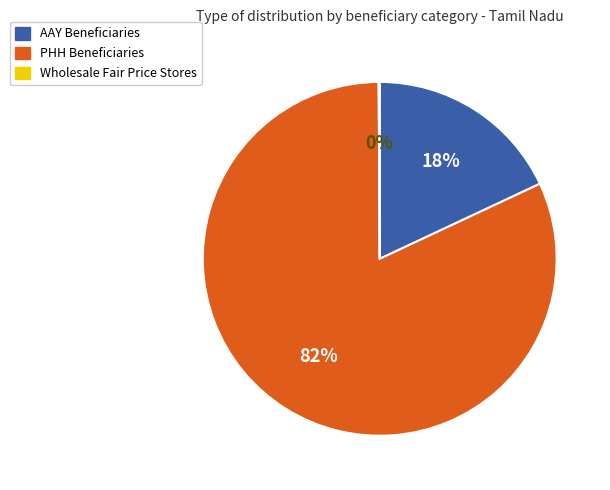

What is the largest slice in the pie chart?

PHH Beneficiaries